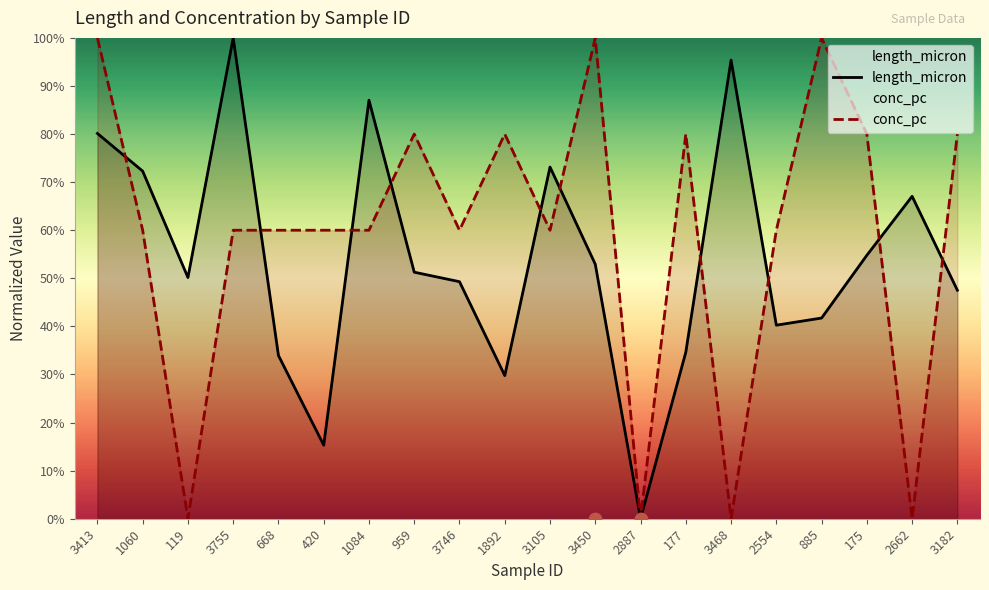

Which series has the largest total across all categories?

conc_pc